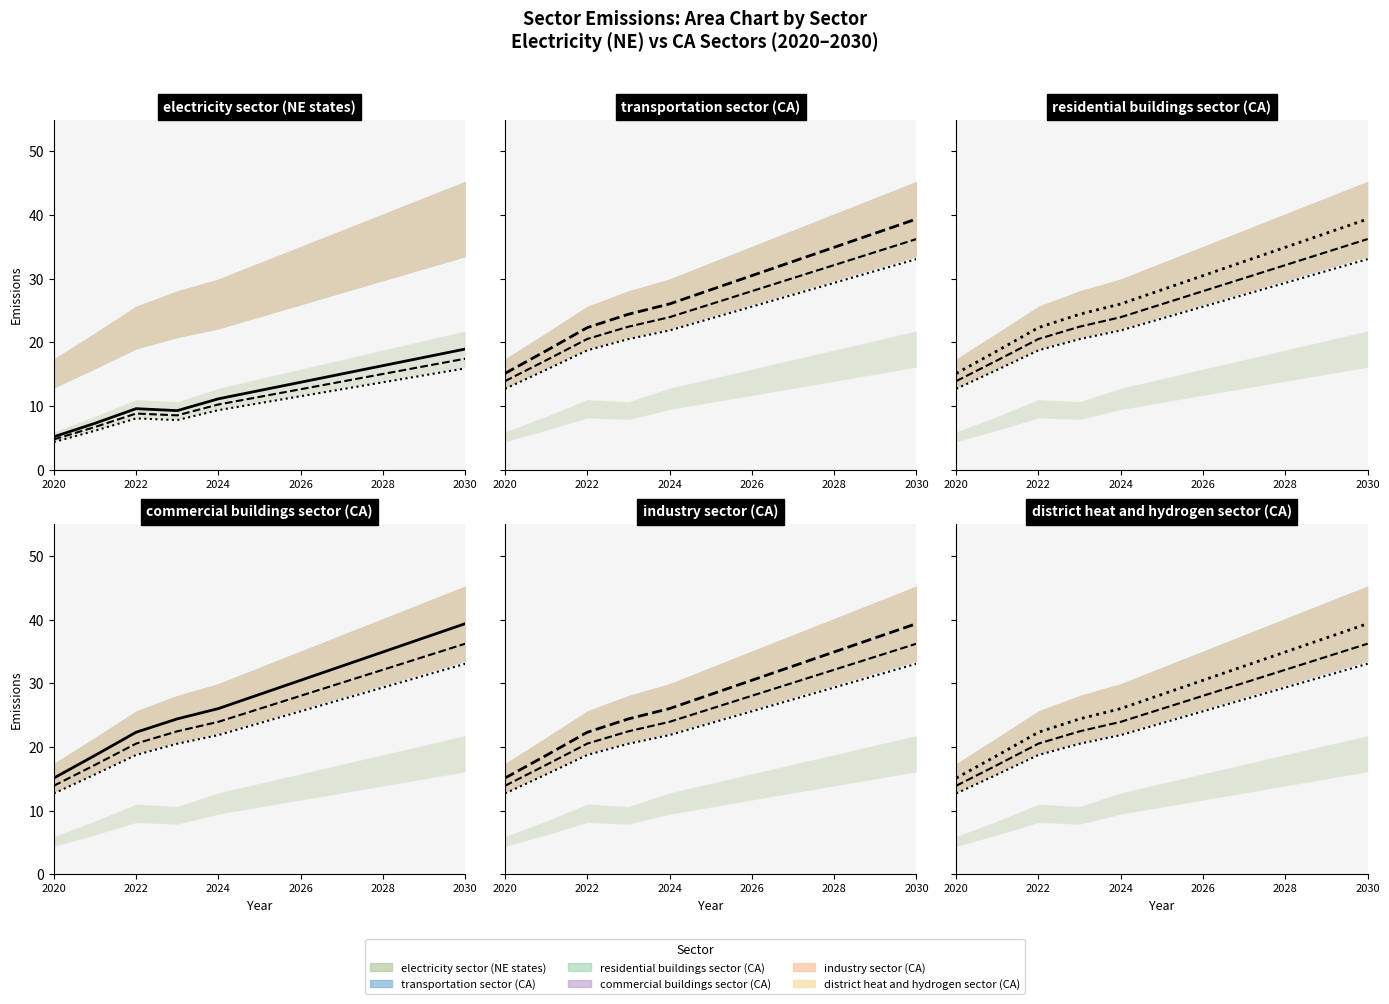

What is the lowest value of the transportation sector (CA) series?

15.1